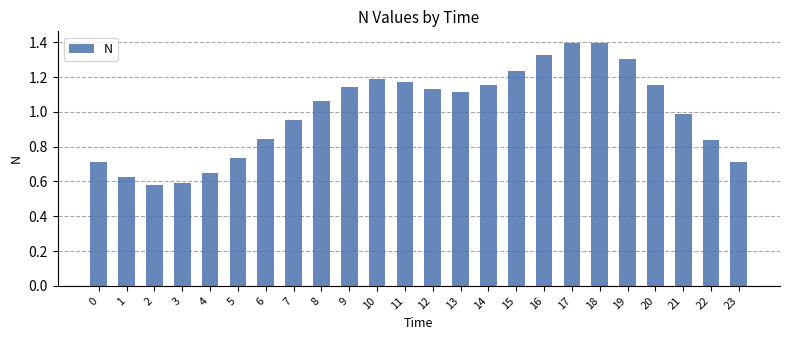

What is the maximum value shown in the chart?

1.4